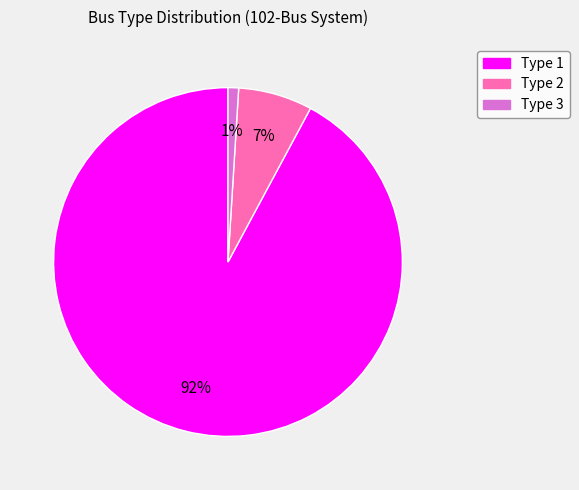

How many segments does this pie chart have?

3